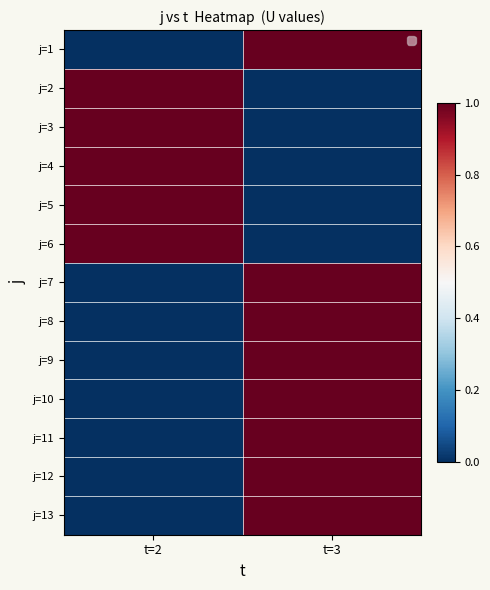

Reading left to right, what are all the values shown in this chart?

j=1: t=2=0	t=3=1
j=2: t=2=1	t=3=0
j=3: t=2=1	t=3=0
j=4: t=2=1	t=3=0
j=5: t=2=1	t=3=0
j=6: t=2=1	t=3=0
j=7: t=2=0	t=3=1
j=8: t=2=0	t=3=1
j=9: t=2=0	t=3=1
j=10: t=2=0	t=3=1
j=11: t=2=0	t=3=1
j=12: t=2=0	t=3=1
j=13: t=2=0	t=3=1